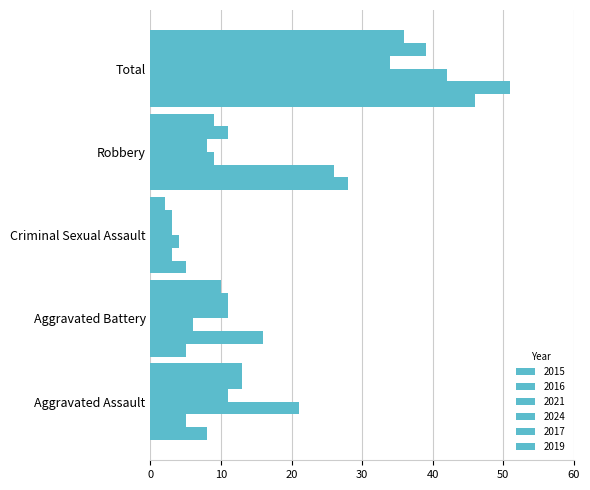

Reading right to left, extract all data points from this chart.

2015: Total=46	Robbery=28	Criminal Sexual Assault=5	Aggravated Battery=5	Aggravated Assault=8
2016: Total=51	Robbery=26	Criminal Sexual Assault=3	Aggravated Battery=16	Aggravated Assault=5
2021: Total=42	Robbery=9	Criminal Sexual Assault=4	Aggravated Battery=6	Aggravated Assault=21
2024: Total=34	Robbery=8	Criminal Sexual Assault=3	Aggravated Battery=11	Aggravated Assault=11
2017: Total=39	Robbery=11	Criminal Sexual Assault=3	Aggravated Battery=11	Aggravated Assault=13
2019: Total=36	Robbery=9	Criminal Sexual Assault=2	Aggravated Battery=10	Aggravated Assault=13